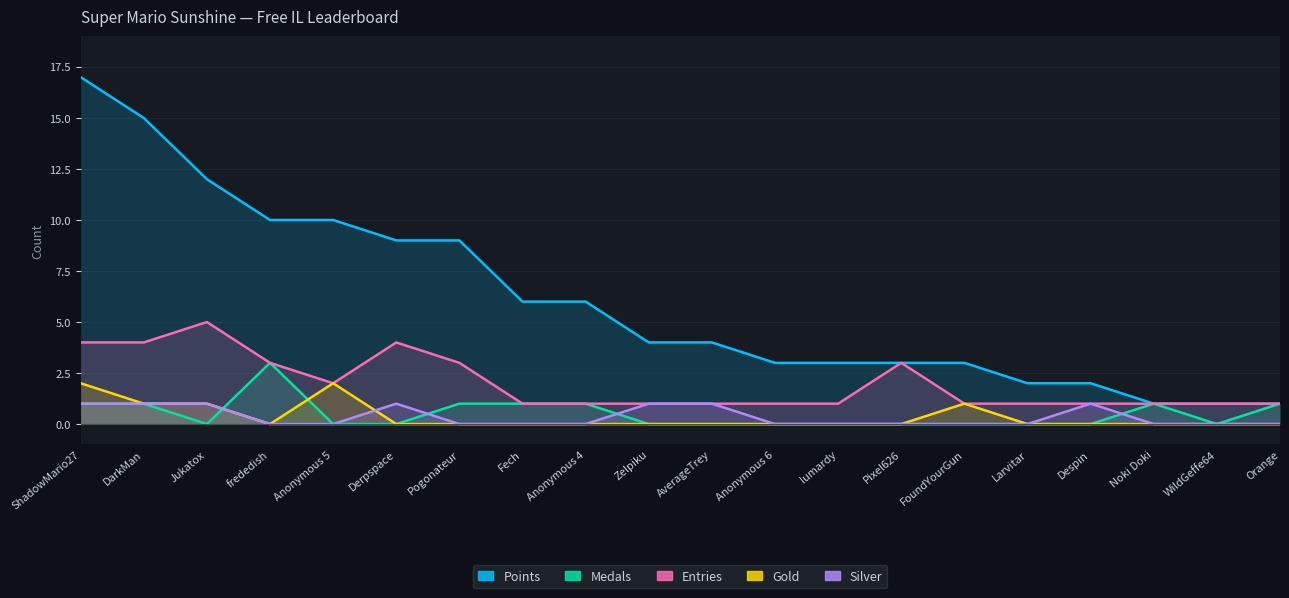

What value does the Entries series have at Noki Doki?

1